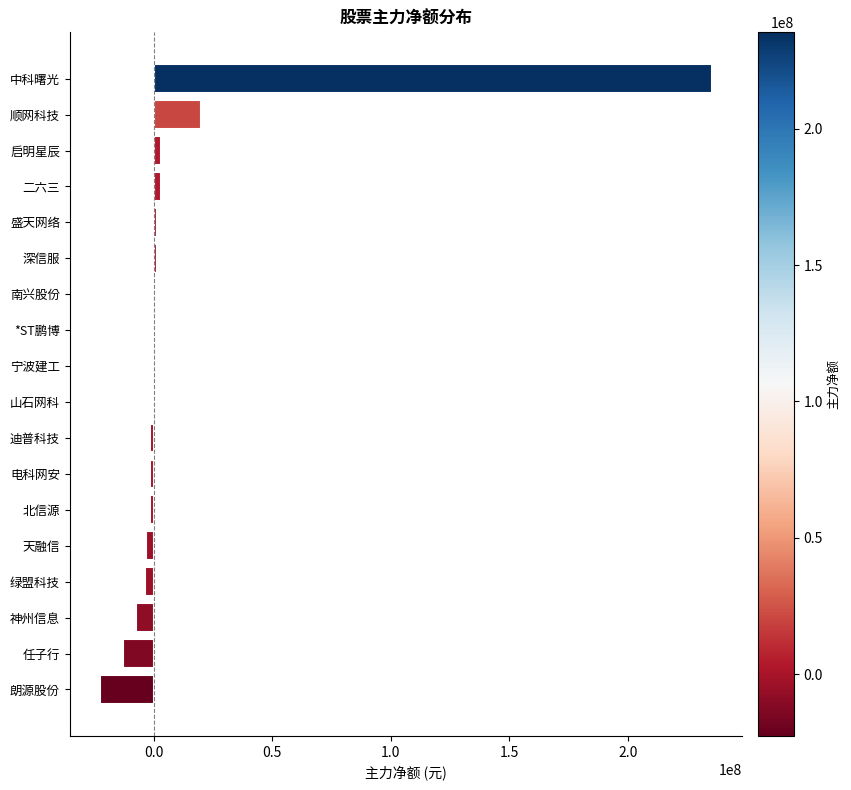

Where is the data nearest to the value 106372986?

顺网科技